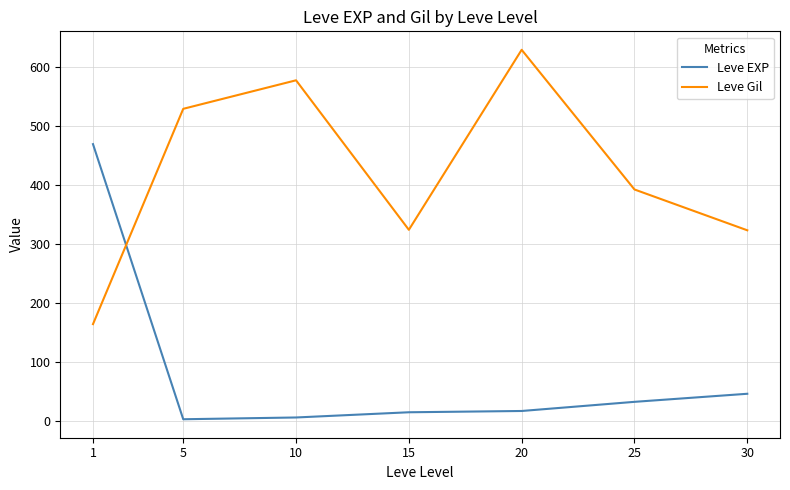

How many values in the Leve Gil series exceed 391?

4